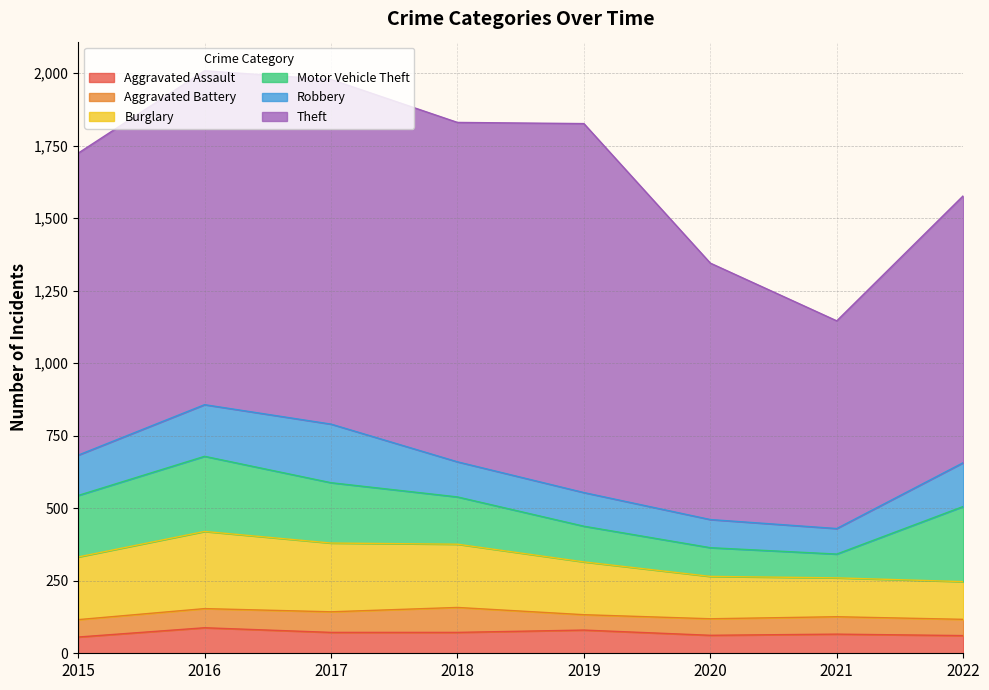

List the series in order of their peak value, lowest first.

Aggravated Battery, Aggravated Assault, Robbery, Motor Vehicle Theft, Burglary, Theft